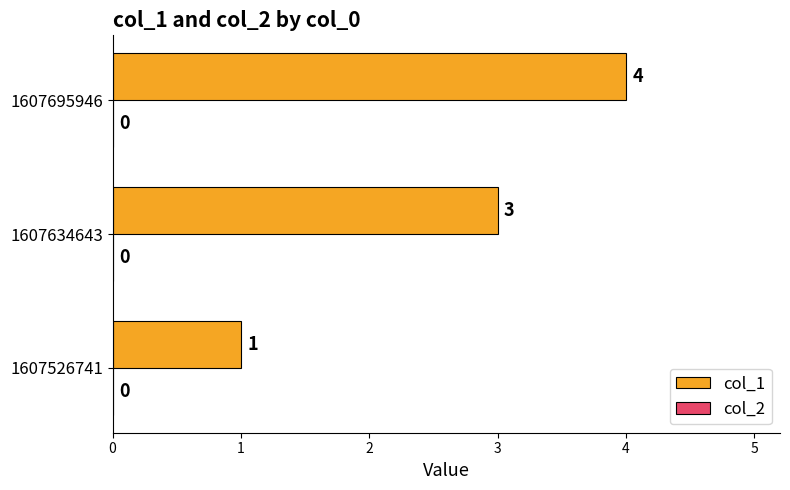

What is the maximum value shown in the chart?

4